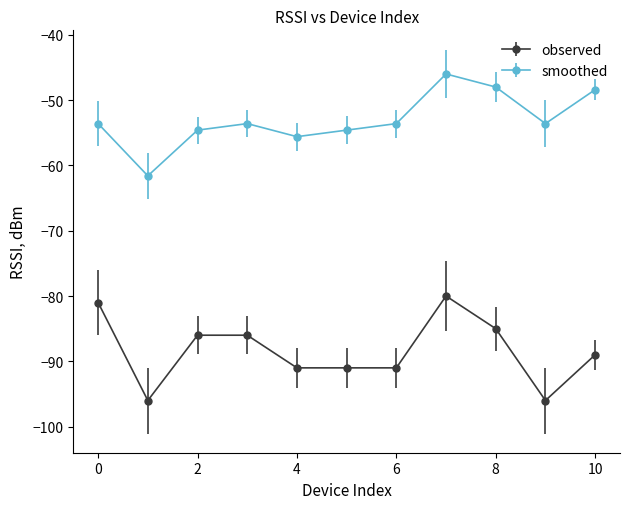

True or false: smoothed has more than 0 interior local peaks.

True